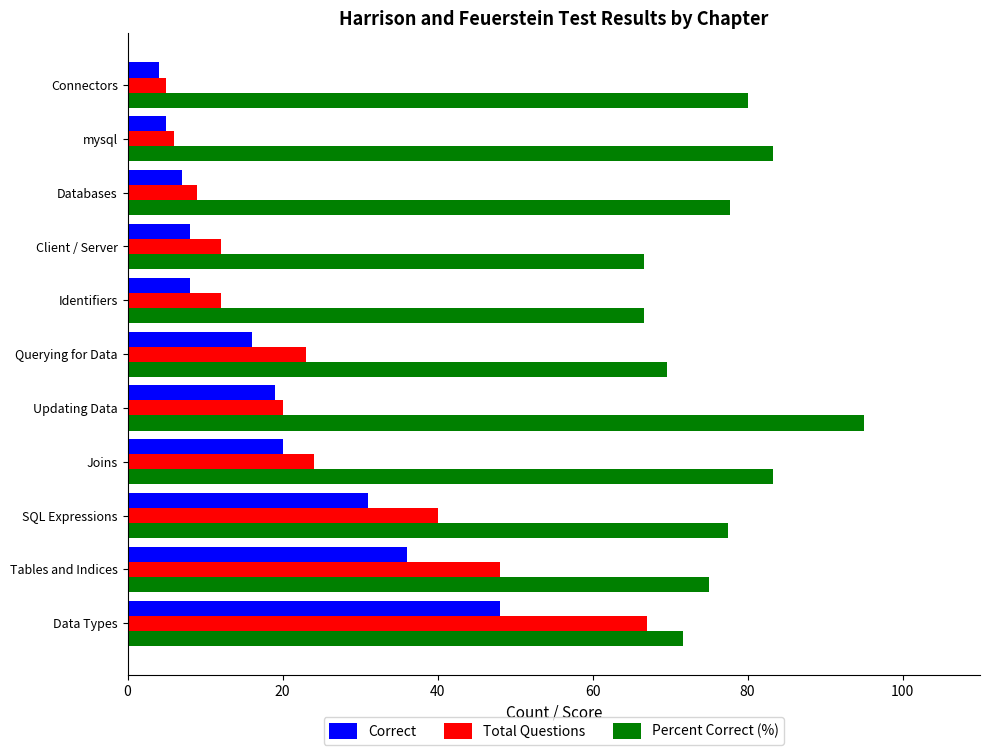

List the series in order of their peak value, lowest first.

Correct, Total Questions, Percent Correct (%)